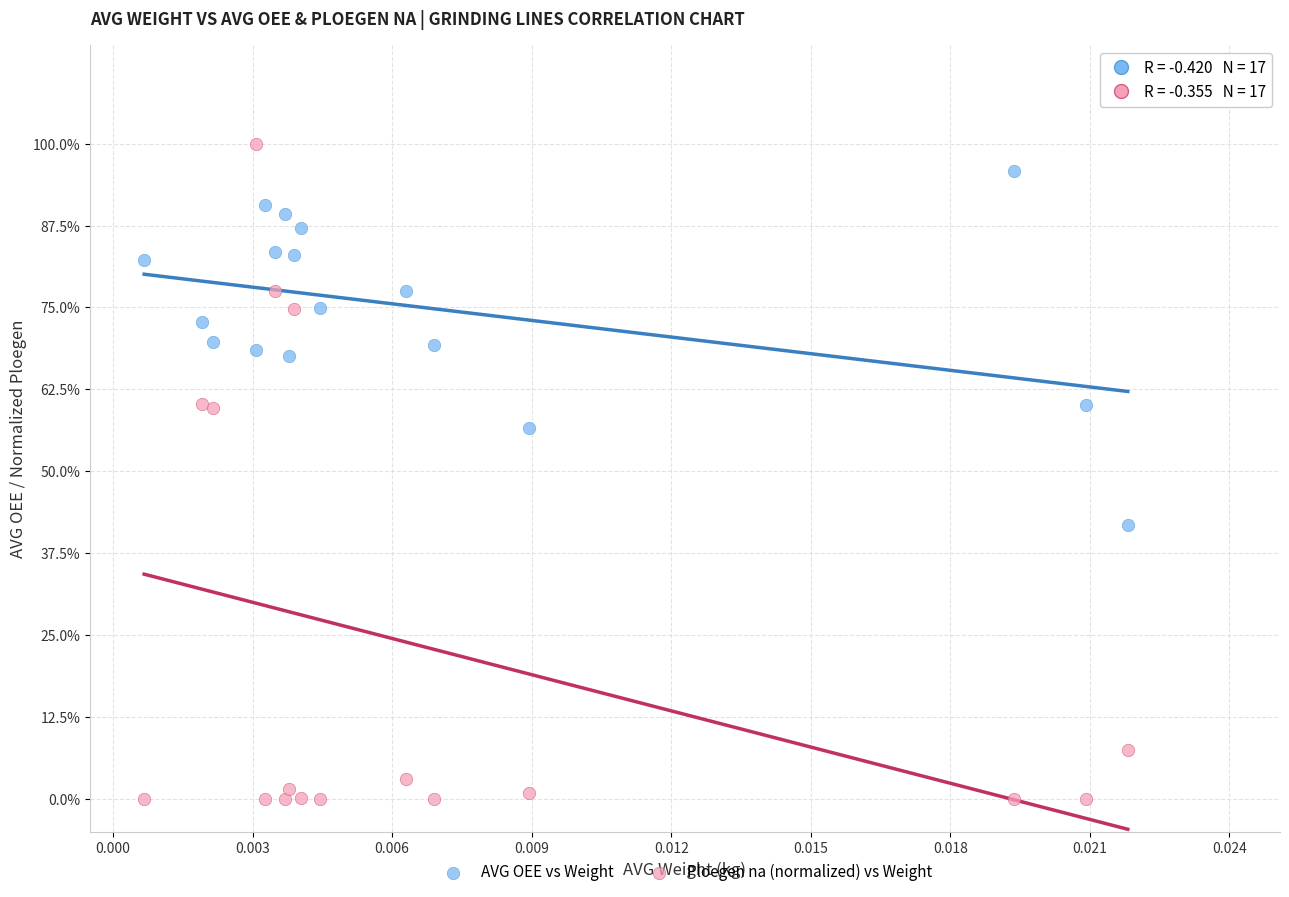

Which series contains the highest Y value?

Ploegen na (normalized) vs Weight